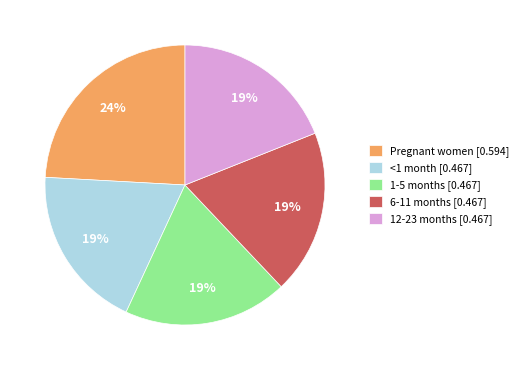

To the nearest percent, what is the average slice percentage?

20%